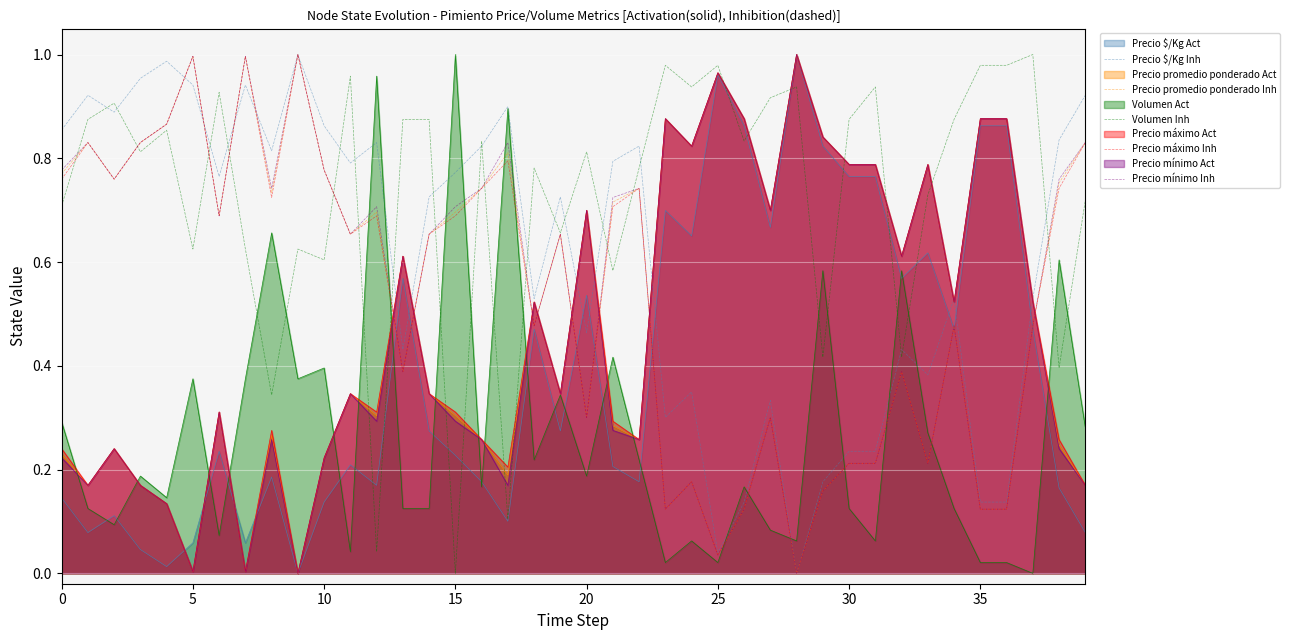

Which series has the largest total across all categories?

Volumen Inh